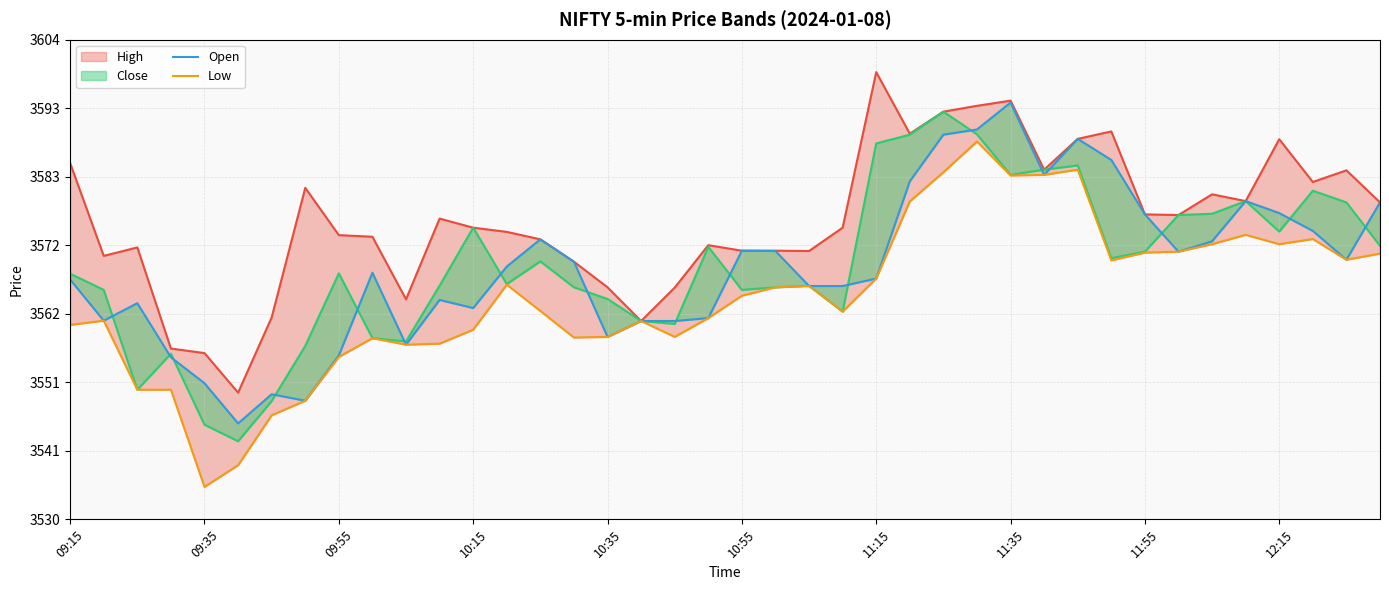

Read the Open value at 27.

3590.2